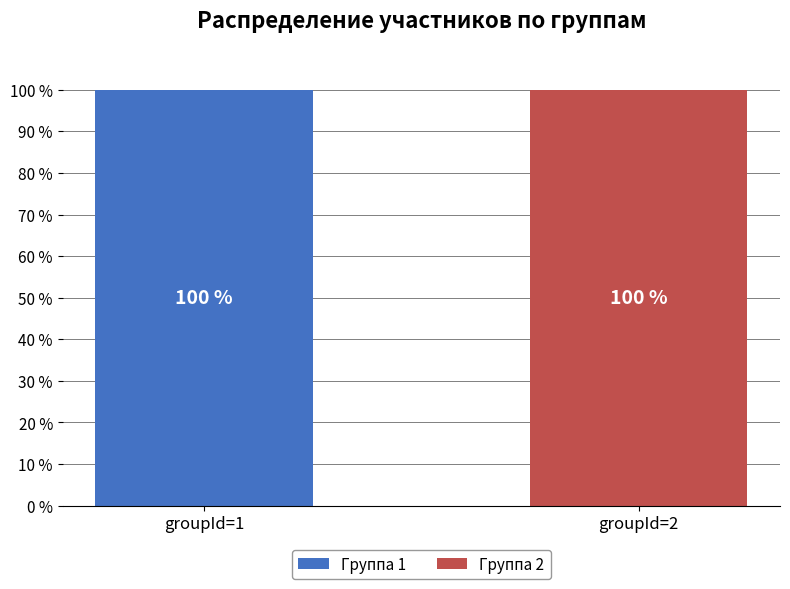

Reading left to right, transcribe the values for Группа 1.

groupId=1=100	groupId=2=0